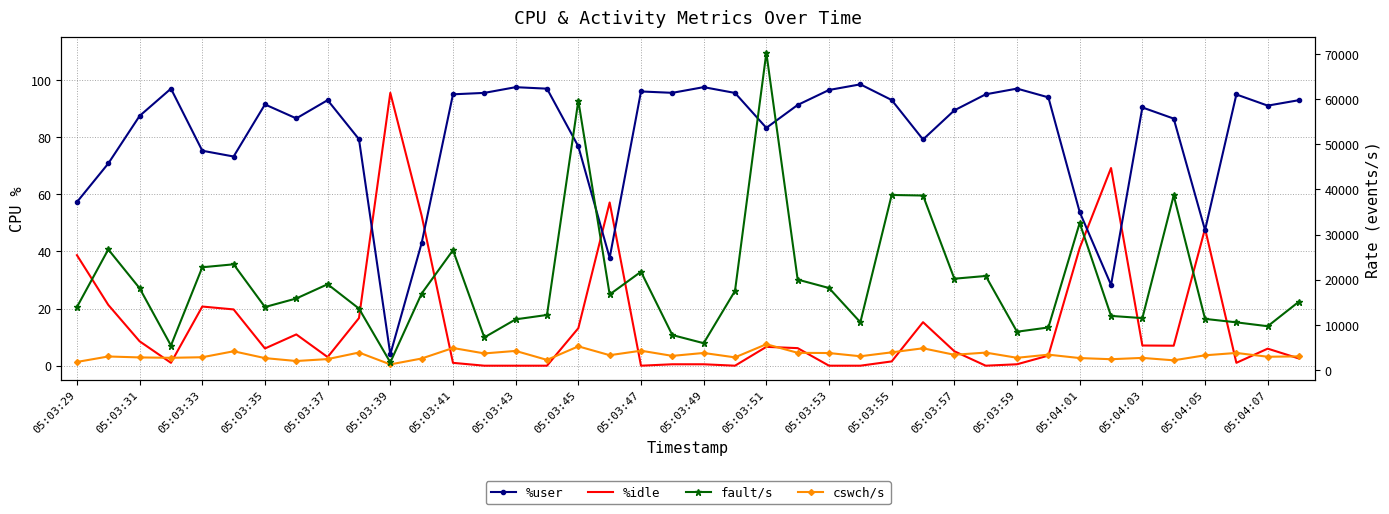

Which series ends up on top after the final intersection of %idle and %user?

%user